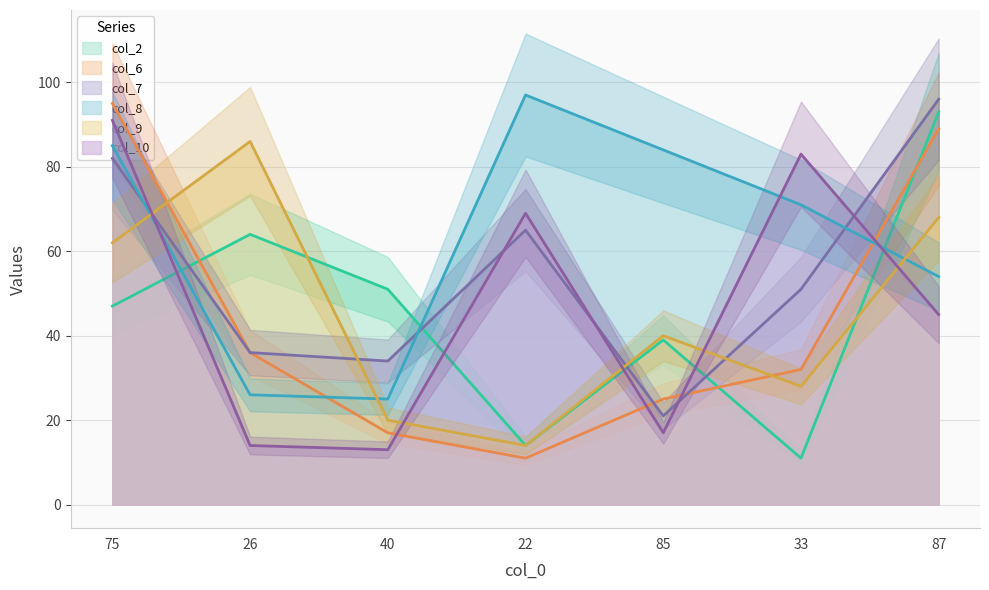

What is the minimum value for col_8?

25